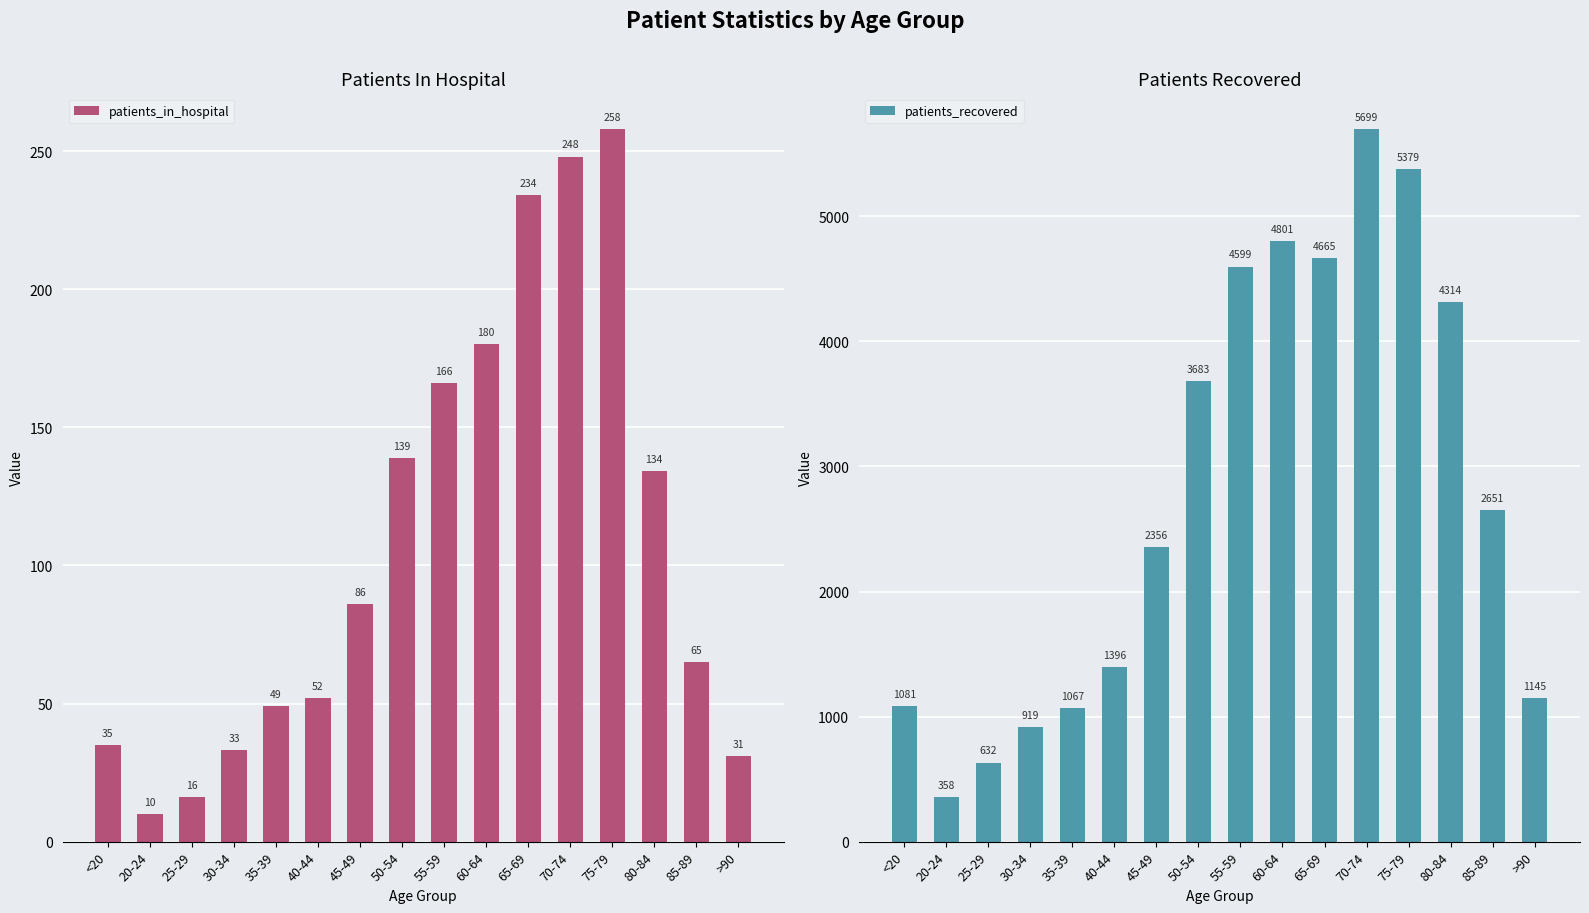

True or false: patients_in_hospital has a value of 56 at 30-34.

False